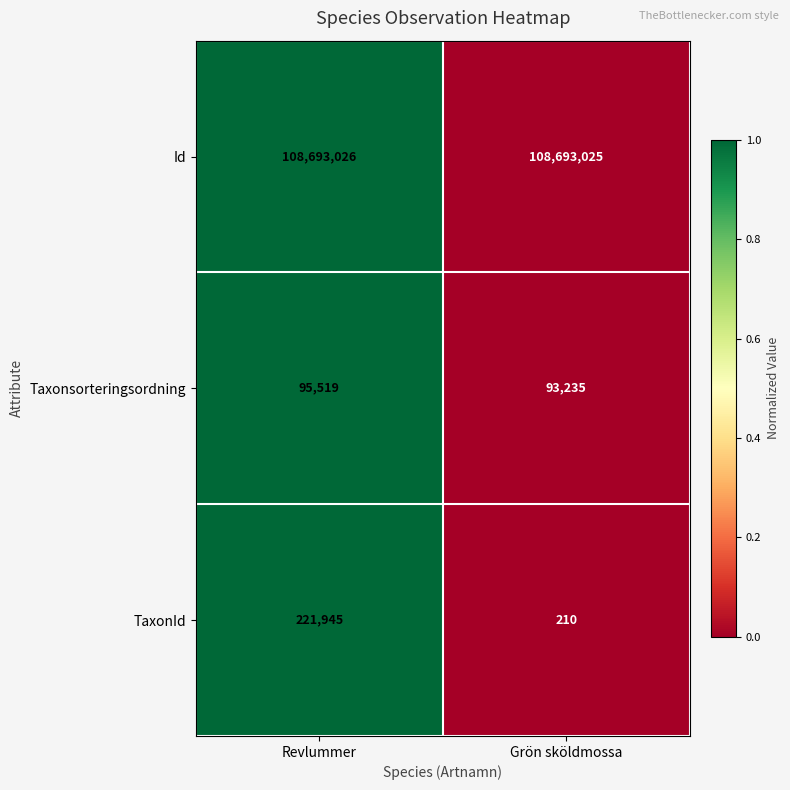

The value of Id at Revlummer is 108693026. True or false?

True